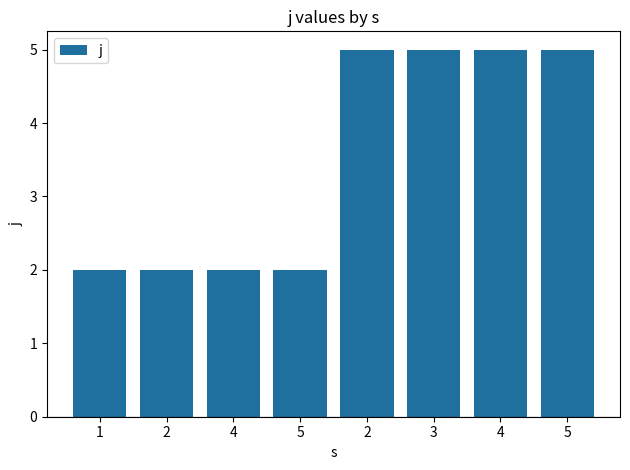

Reading left to right, what are all the values shown in this chart?

2	2	2	2	5	5	5	5